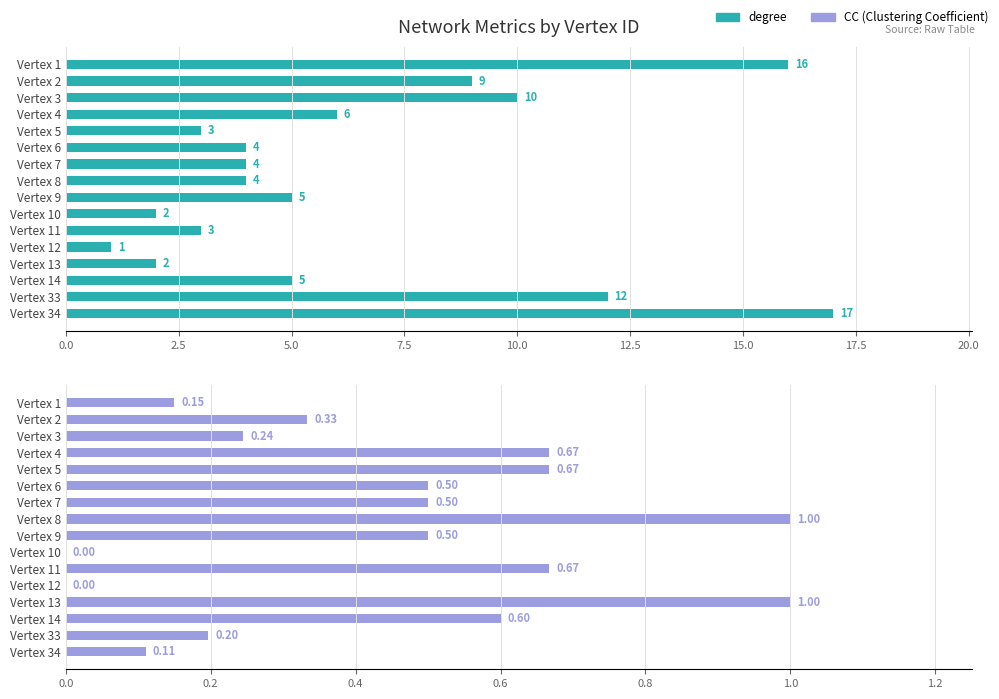

Is it true that CC equals 0.4 at Vertex 3?

False